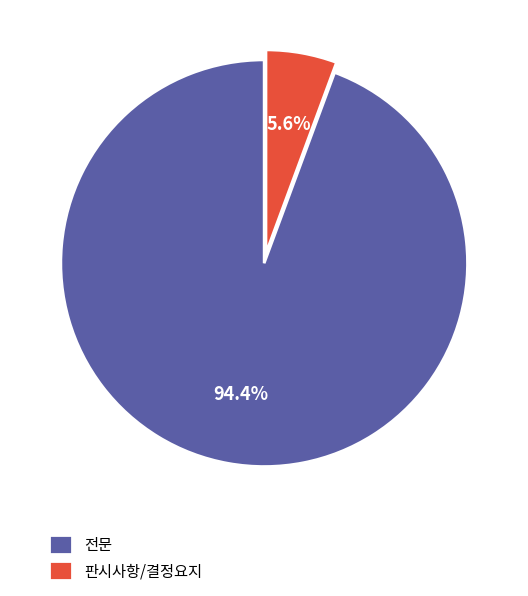

Which has a higher value, 전문 or 판시사항/결정요지?

전문